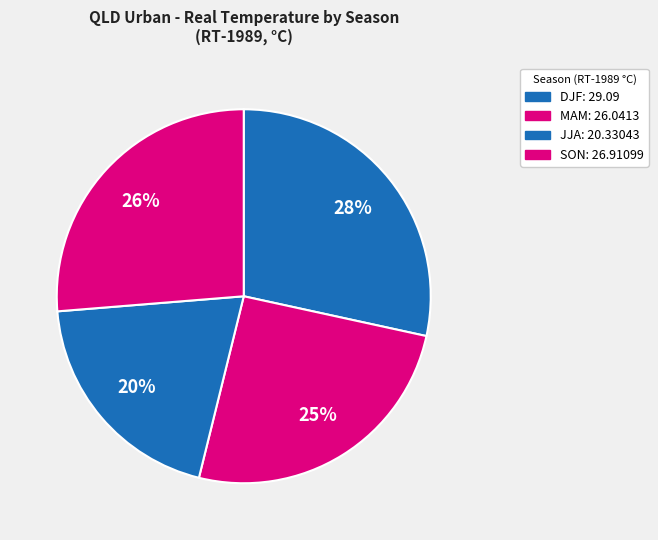

Does MAM represent more than half of the total?

No